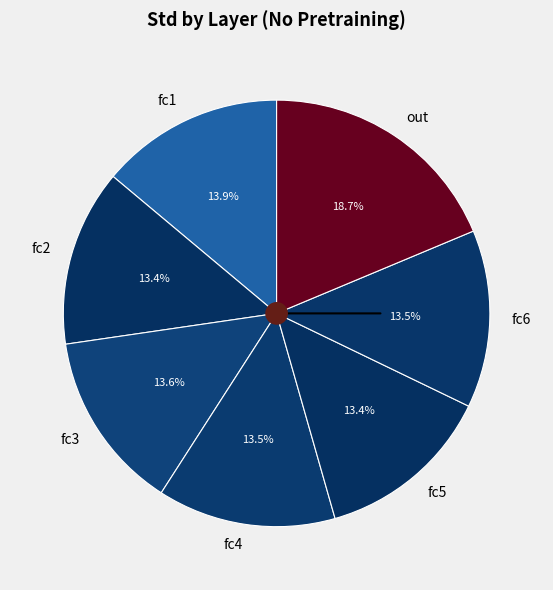

Is there any slice that represents more than half of the pie?

No